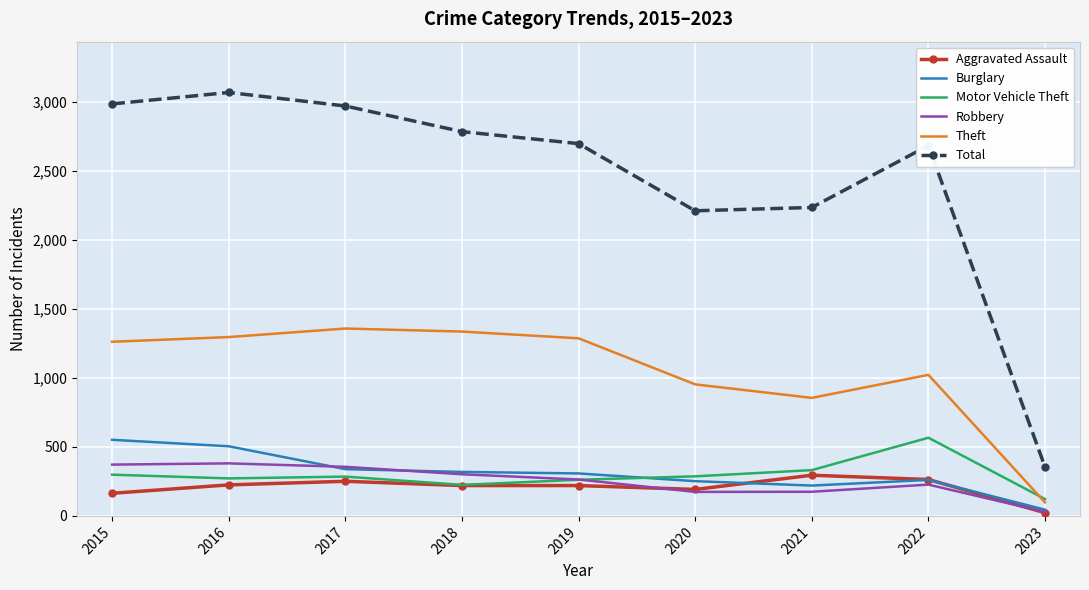

Is the value of Burglary at 2018 greater than the value of Motor Vehicle Theft at 2023?

Yes